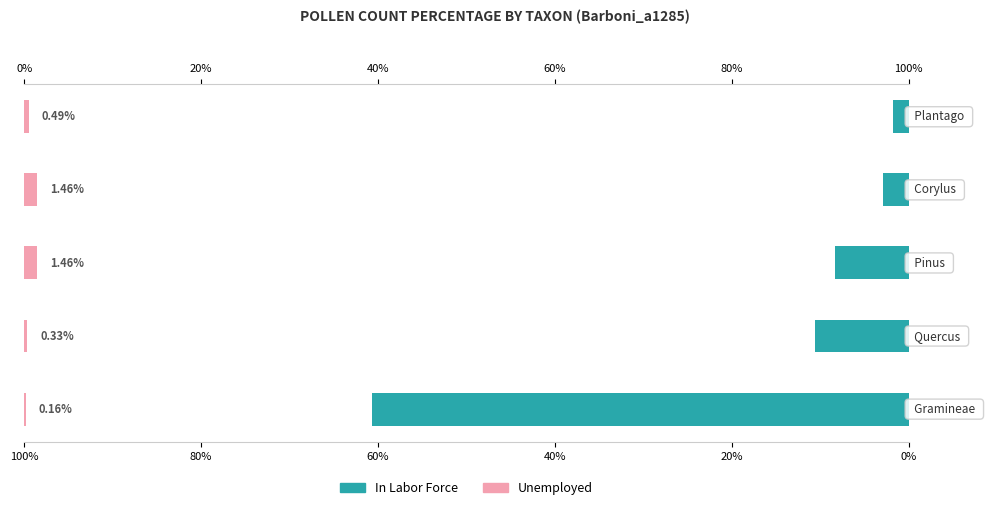

Reading left to right, extract all data points from this chart.

In Labor Force: 60.6	10.6	8.3	2.9	1.8
Unemployed: 0.2	0.3	1.5	1.5	0.5